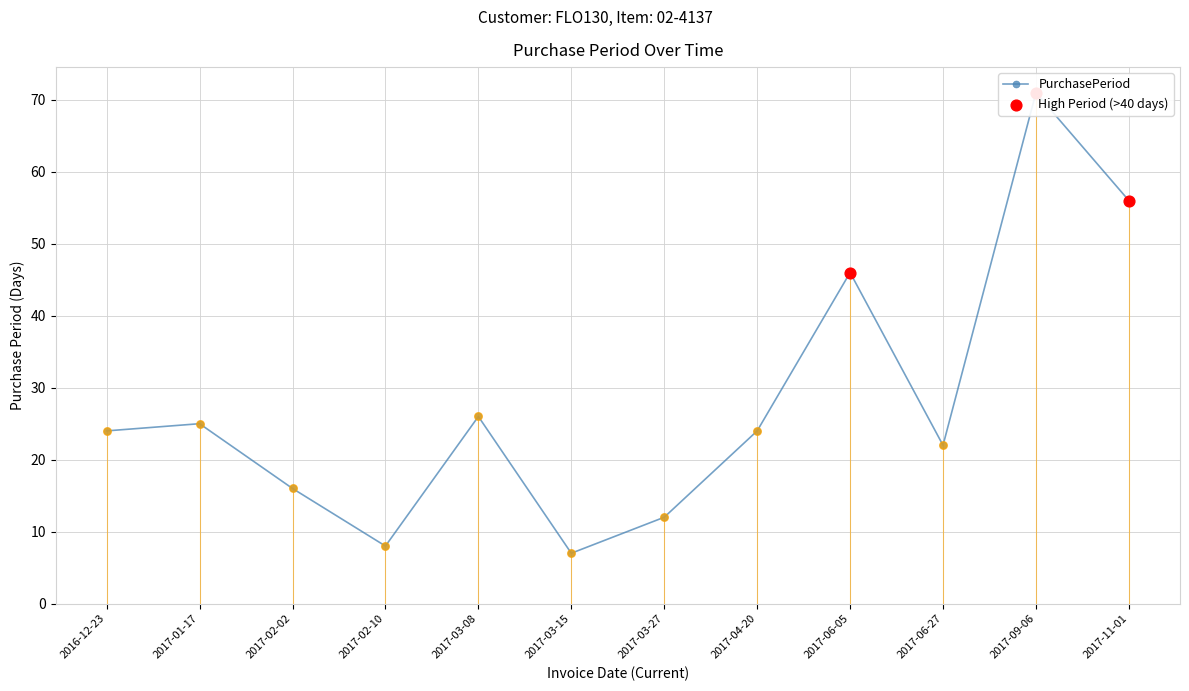

Approximately how many times larger is the value at 2017-03-27 compared to 2017-03-15?

1.7